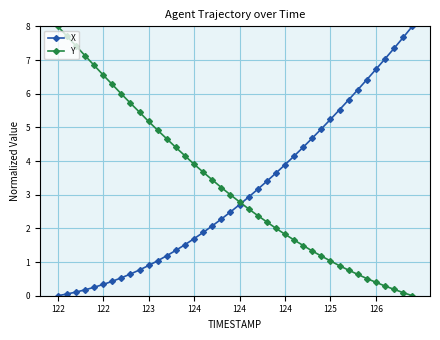

What is the highest value of the X series?

8.0